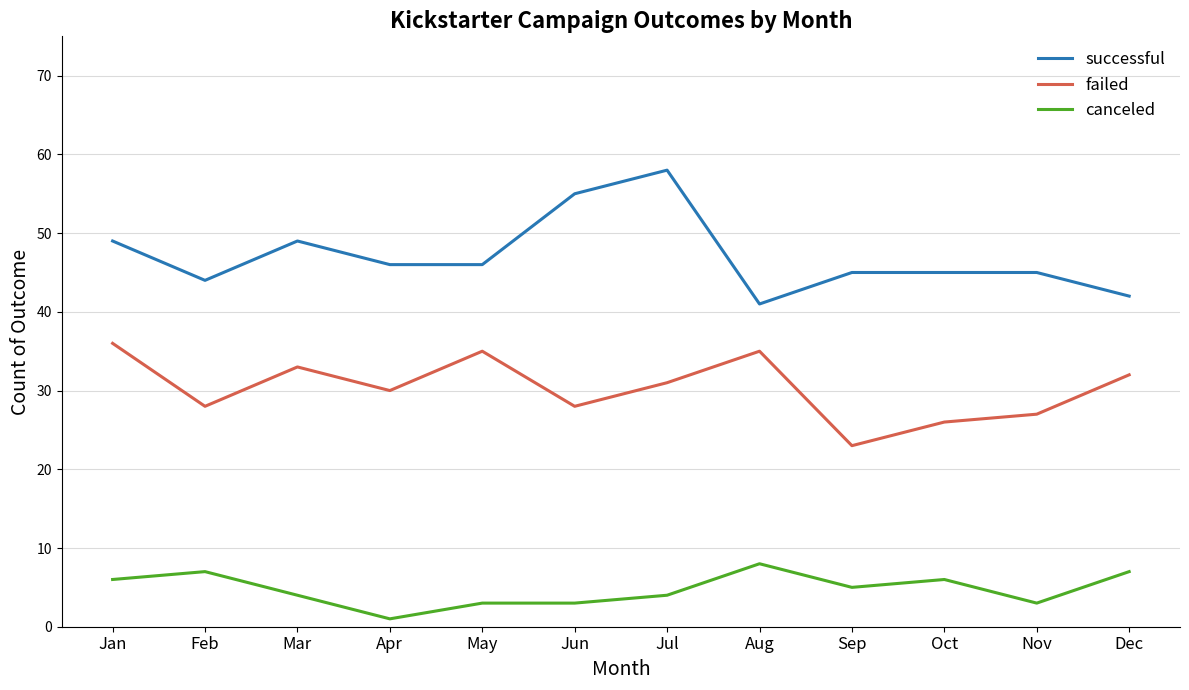

What is the spread (max minus min) of values at Jun?

52